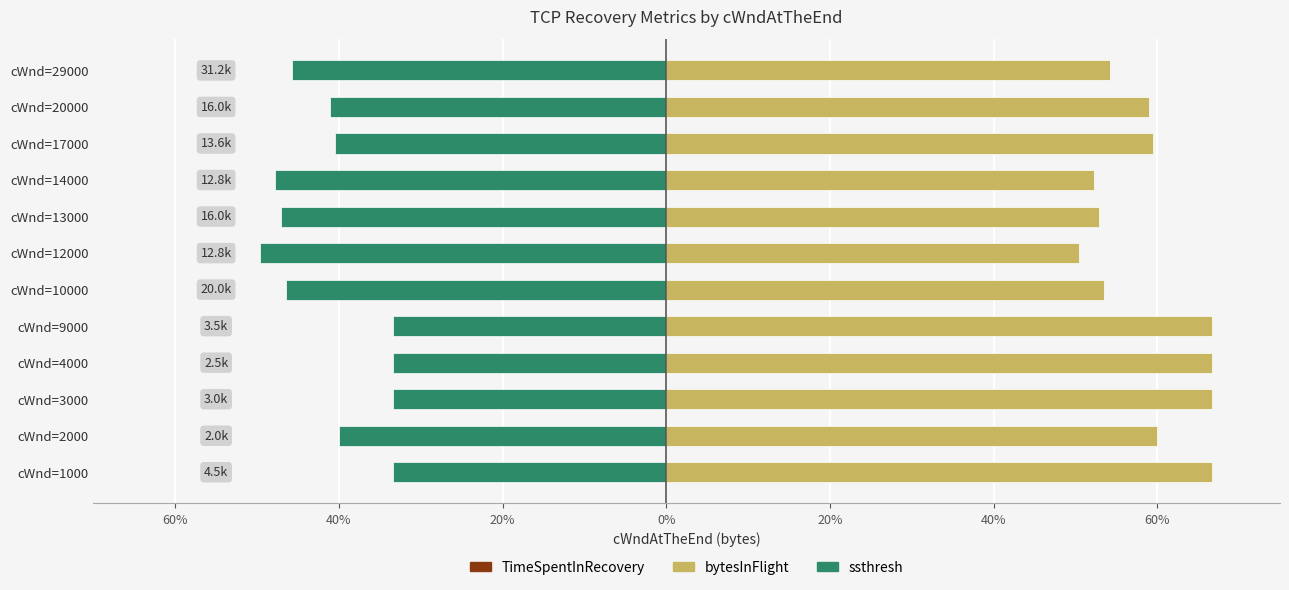

Are the bars horizontal?

Yes